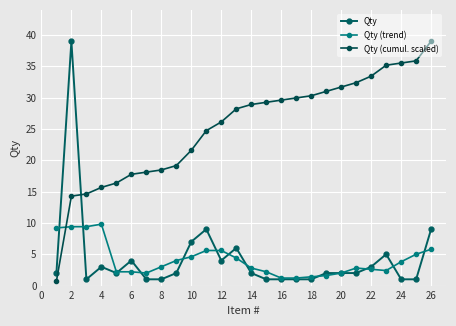

Reading left to right, list all the values displayed in this chart.

Qty: 2.0	39.0	1.0	3.0	2.0	4.0	1.0	1.0	2.0	7.0	9.0	4.0	6.0	2.0	1.0	1.0	1.0	1.0	2.0	2.0	2.0	3.0	5.0	1.0	1.0	9.0
Qty (trend): 9.2	9.4	9.4	9.8	2.2	2.2	2.0	3.0	4.0	4.6	5.6	5.6	4.4	2.8	2.2	1.2	1.2	1.4	1.6	2.0	2.8	2.6	2.4	3.8	5.0	5.8
Qty (cumul. scaled): 0.7	14.3	14.6	15.7	16.4	17.8	18.1	18.5	19.2	21.6	24.7	26.1	28.2	28.9	29.2	29.6	29.9	30.3	31.0	31.7	32.4	33.4	35.2	35.5	35.9	39.0